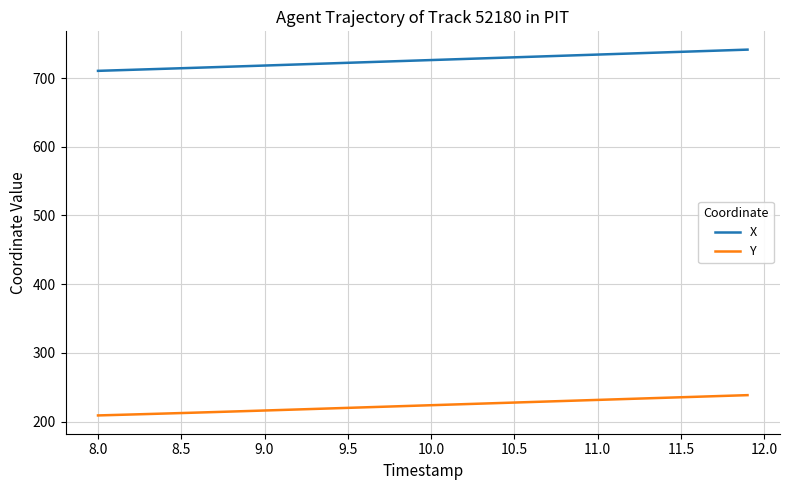

Which series has the largest total across all categories?

X